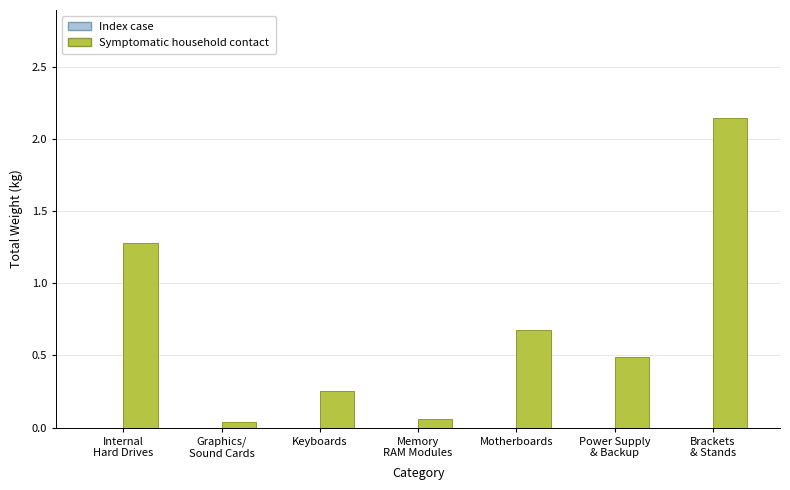

Is it true that the value at Motherboards is 0.3?

False